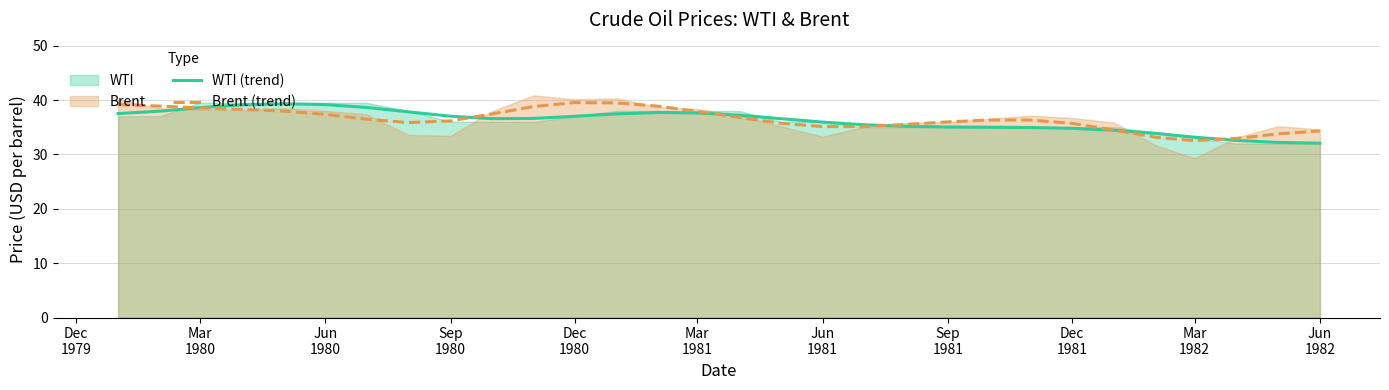

What is the difference between the maximum and minimum values in the WTI (trend) series?

7.2